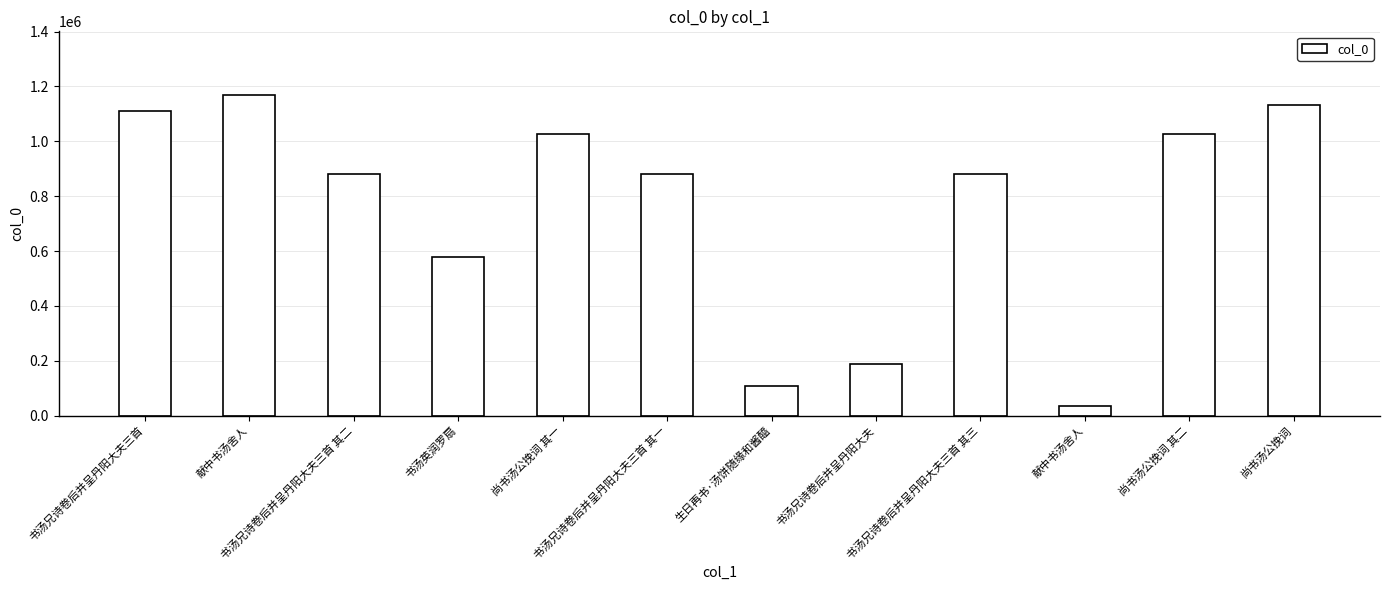

Which category has the highest value across all series?

献中书汤舍人